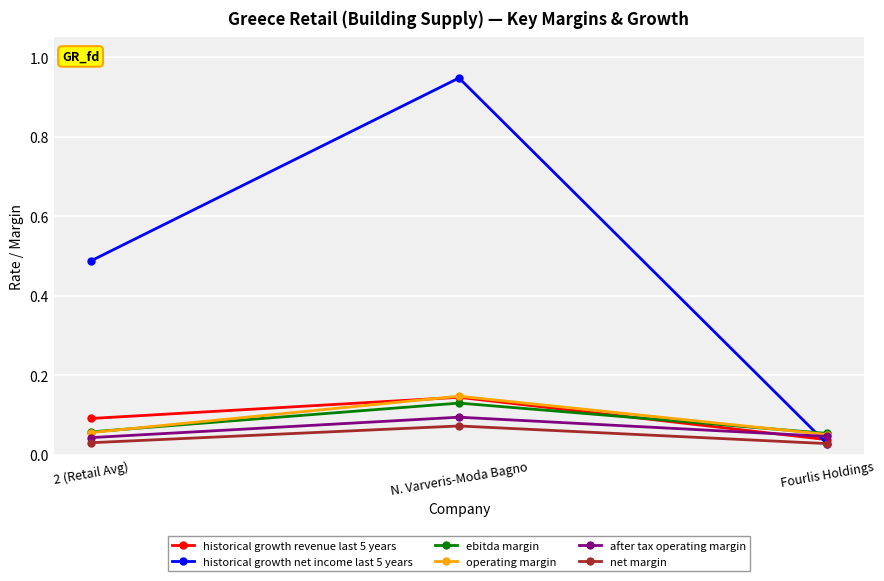

Which category has the highest value in the historical growth net income last 5 years series?

N. Varveris-Moda Bagno